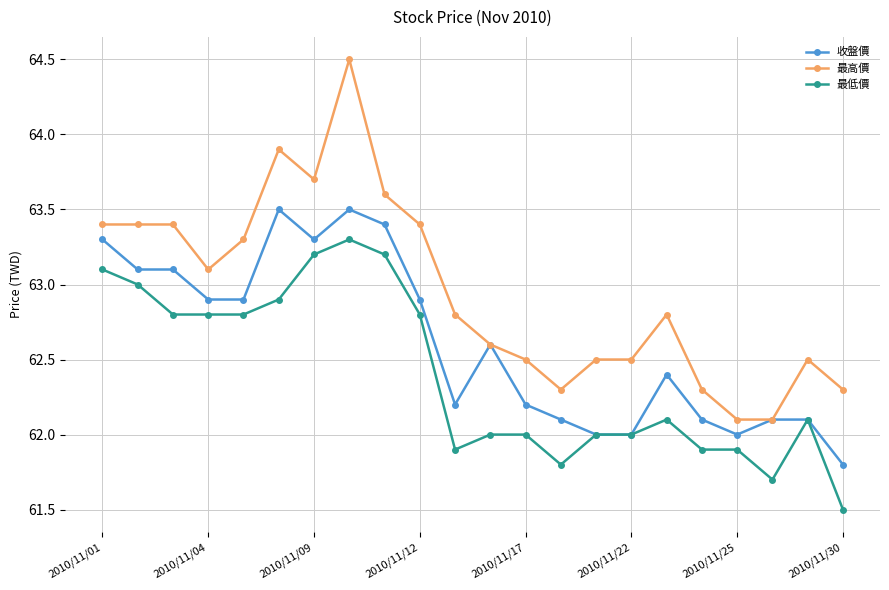

How many distinct data groups are displayed?

3